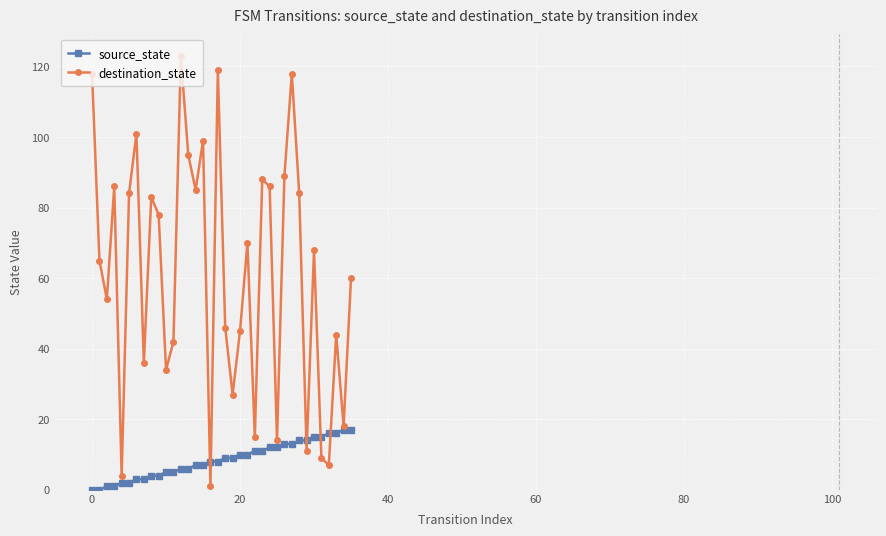

Which series has the largest total across all categories?

destination_state